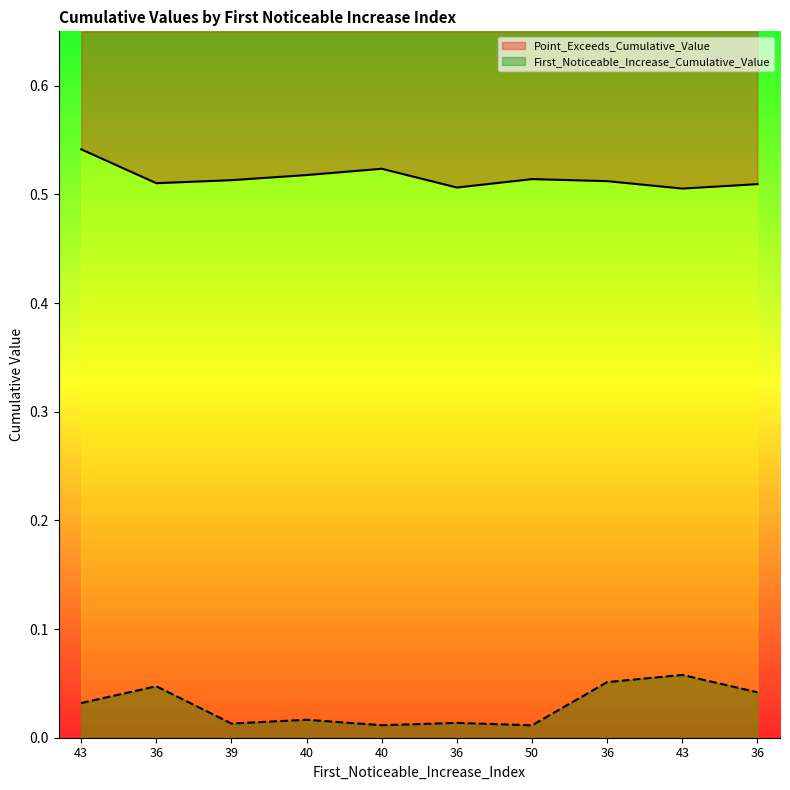

What is the value of the Point_Exceeds_Cumulative_Value point at the 9th from the left?

0.5